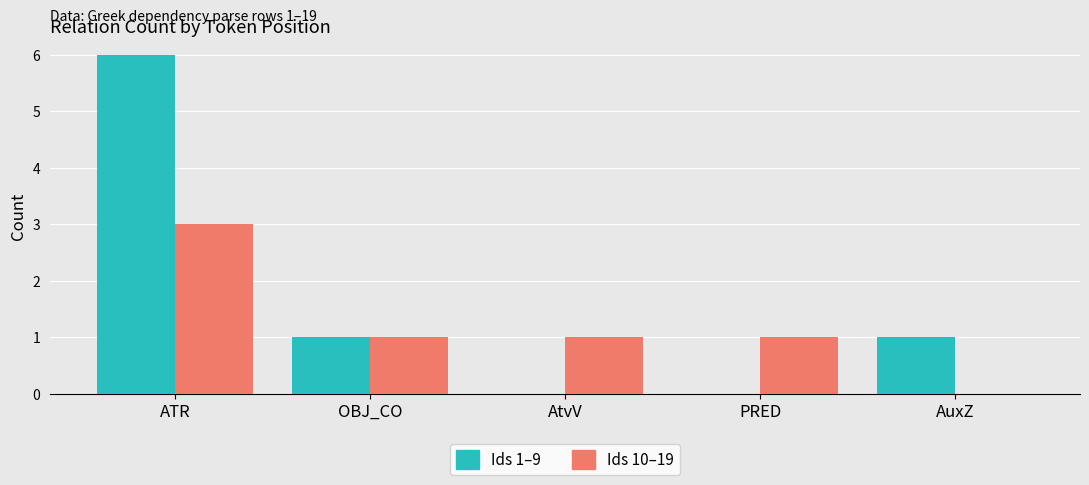

Count the number of categories in the chart.

5